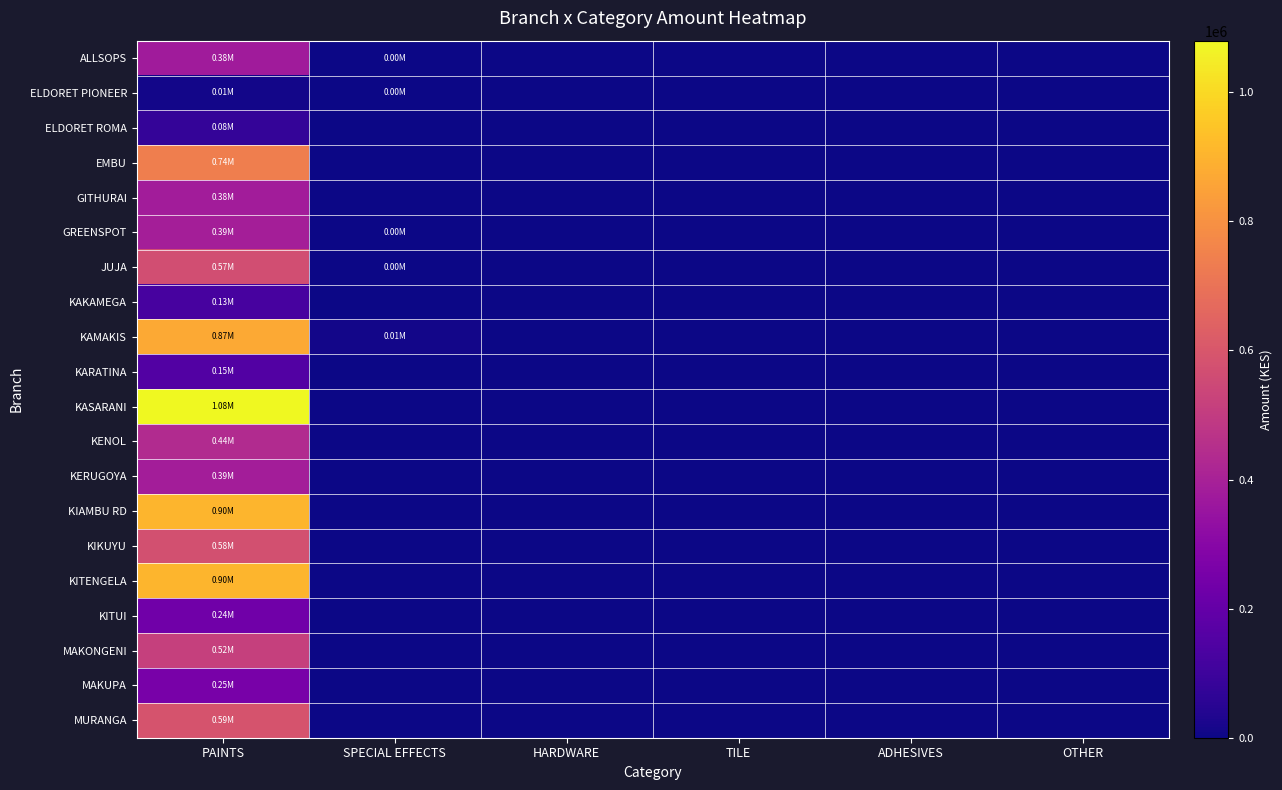

Reading left to right, what are all the values shown in this chart?

ALLSOPS: PAINTS=379110.0	SPECIAL EFFECTS=880.0	HARDWARE=0.0	TILE=0.0	ADHESIVES=0.0	OTHER=0.0
ELDORET PIONEER: PAINTS=12260.0	SPECIAL EFFECTS=2800.0	HARDWARE=0.0	TILE=0.0	ADHESIVES=0.0	OTHER=0.0
ELDORET ROMA: PAINTS=78139.9	SPECIAL EFFECTS=0.0	HARDWARE=0.0	TILE=0.0	ADHESIVES=0.0	OTHER=0.0
EMBU: PAINTS=739480.0	SPECIAL EFFECTS=0.0	HARDWARE=0.0	TILE=0.0	ADHESIVES=0.0	OTHER=0.0
GITHURAI: PAINTS=382520.0	SPECIAL EFFECTS=0.0	HARDWARE=0.0	TILE=0.0	ADHESIVES=0.0	OTHER=0.0
GREENSPOT: PAINTS=388720.0	SPECIAL EFFECTS=880.0	HARDWARE=0.0	TILE=0.0	ADHESIVES=0.0	OTHER=0.0
JUJA: PAINTS=566950.0	SPECIAL EFFECTS=1760.0	HARDWARE=0.0	TILE=0.0	ADHESIVES=0.0	OTHER=0.0
KAKAMEGA: PAINTS=125180.0	SPECIAL EFFECTS=0.0	HARDWARE=0.0	TILE=0.0	ADHESIVES=0.0	OTHER=0.0
KAMAKIS: PAINTS=870540.0	SPECIAL EFFECTS=8830.0	HARDWARE=0.0	TILE=0.0	ADHESIVES=0.0	OTHER=0.0
KARATINA: PAINTS=152220.0	SPECIAL EFFECTS=0.0	HARDWARE=0.0	TILE=0.0	ADHESIVES=0.0	OTHER=0.0
KASARANI: PAINTS=1079920.0	SPECIAL EFFECTS=0.0	HARDWARE=0.0	TILE=0.0	ADHESIVES=0.0	OTHER=0.0
KENOL: PAINTS=436350.0	SPECIAL EFFECTS=0.0	HARDWARE=0.0	TILE=0.0	ADHESIVES=0.0	OTHER=0.0
KERUGOYA: PAINTS=385930.0	SPECIAL EFFECTS=0.0	HARDWARE=0.0	TILE=0.0	ADHESIVES=0.0	OTHER=0.0
KIAMBU RD: PAINTS=902770.0	SPECIAL EFFECTS=0.0	HARDWARE=0.0	TILE=0.0	ADHESIVES=0.0	OTHER=0.0
KIKUYU: PAINTS=575045.0	SPECIAL EFFECTS=0.0	HARDWARE=0.0	TILE=0.0	ADHESIVES=0.0	OTHER=0.0
KITENGELA: PAINTS=903380.0	SPECIAL EFFECTS=0.0	HARDWARE=0.0	TILE=0.0	ADHESIVES=0.0	OTHER=0.0
KITUI: PAINTS=235200.0	SPECIAL EFFECTS=0.0	HARDWARE=0.0	TILE=0.0	ADHESIVES=0.0	OTHER=0.0
MAKONGENI: PAINTS=518370.0	SPECIAL EFFECTS=0.0	HARDWARE=0.0	TILE=0.0	ADHESIVES=0.0	OTHER=0.0
MAKUPA: PAINTS=253180.0	SPECIAL EFFECTS=0.0	HARDWARE=0.0	TILE=0.0	ADHESIVES=0.0	OTHER=0.0
MURANGA: PAINTS=588750.1	SPECIAL EFFECTS=0.0	HARDWARE=0.0	TILE=0.0	ADHESIVES=0.0	OTHER=0.0